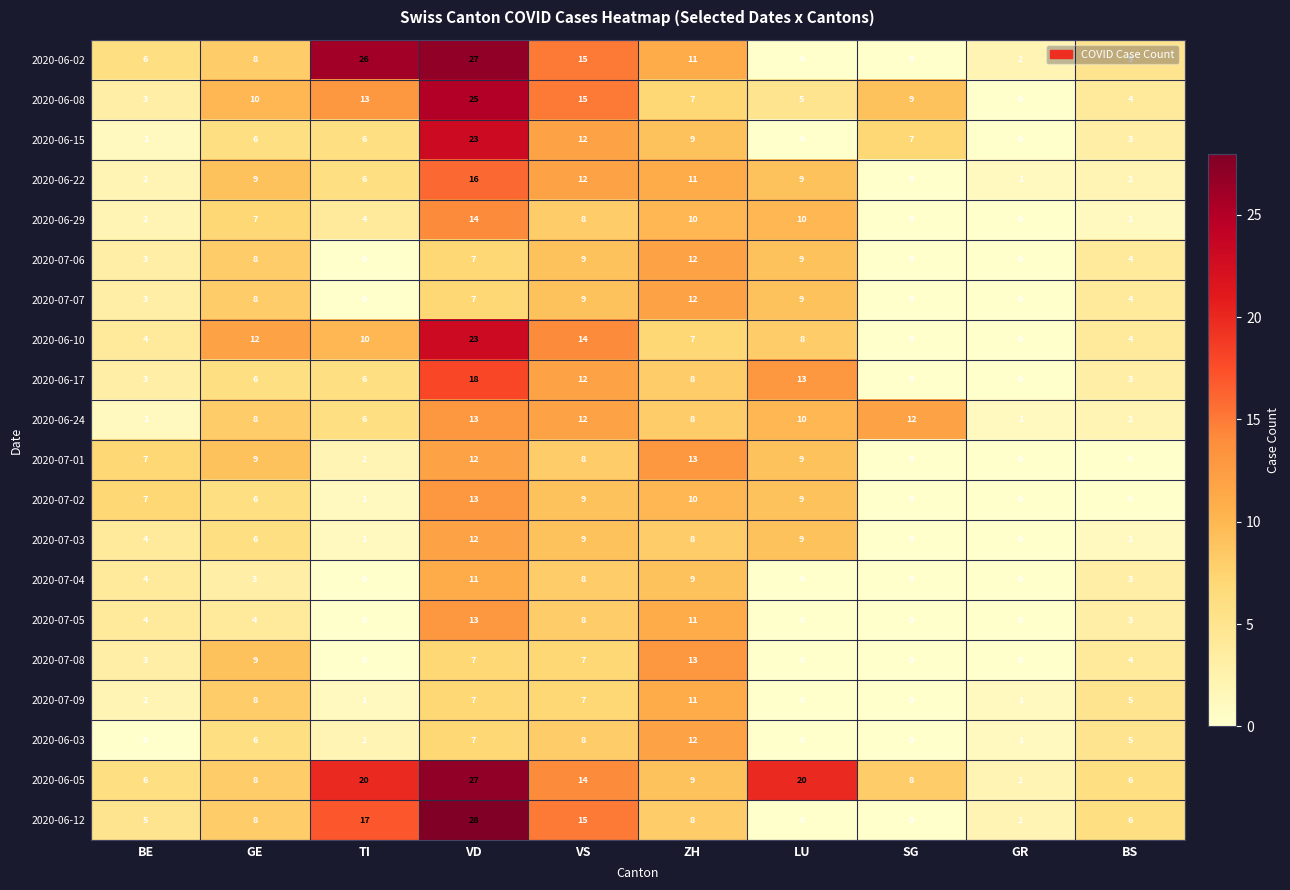

What is the sum of the 2020-07-01 values at LU and VD?

21